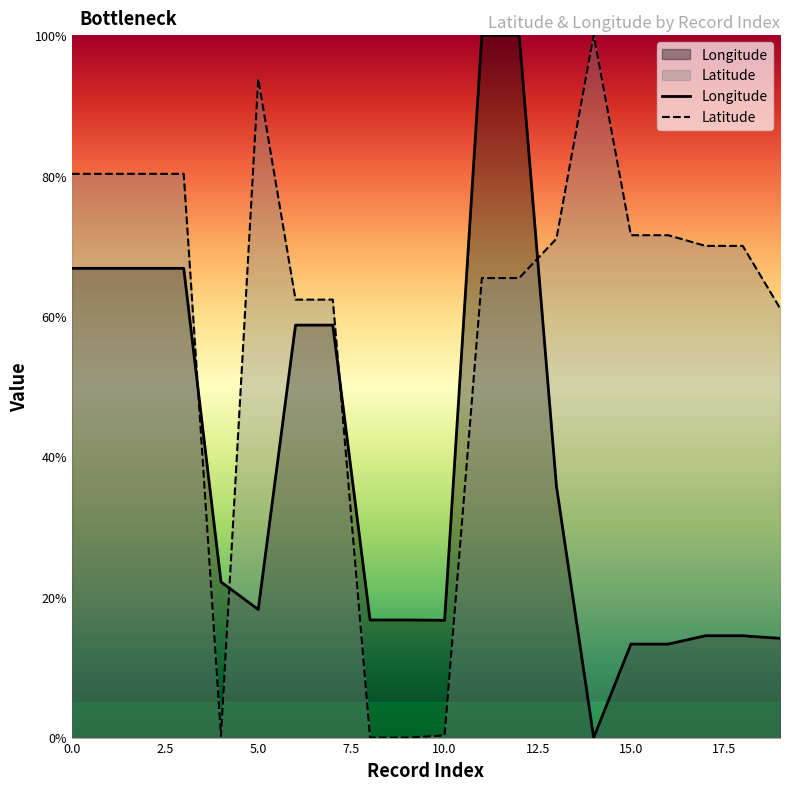

At how many categories does at least one series exceed 60?

16